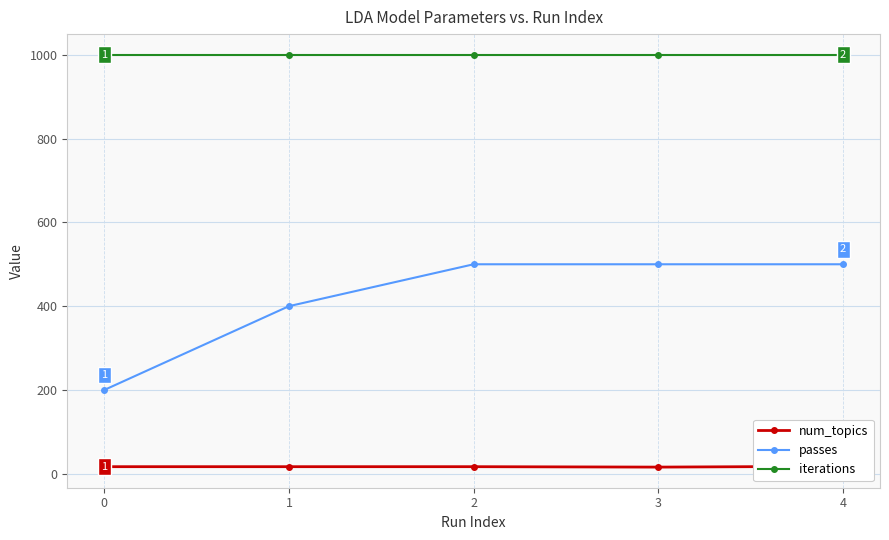

Where is passes nearest to the value 350?

1